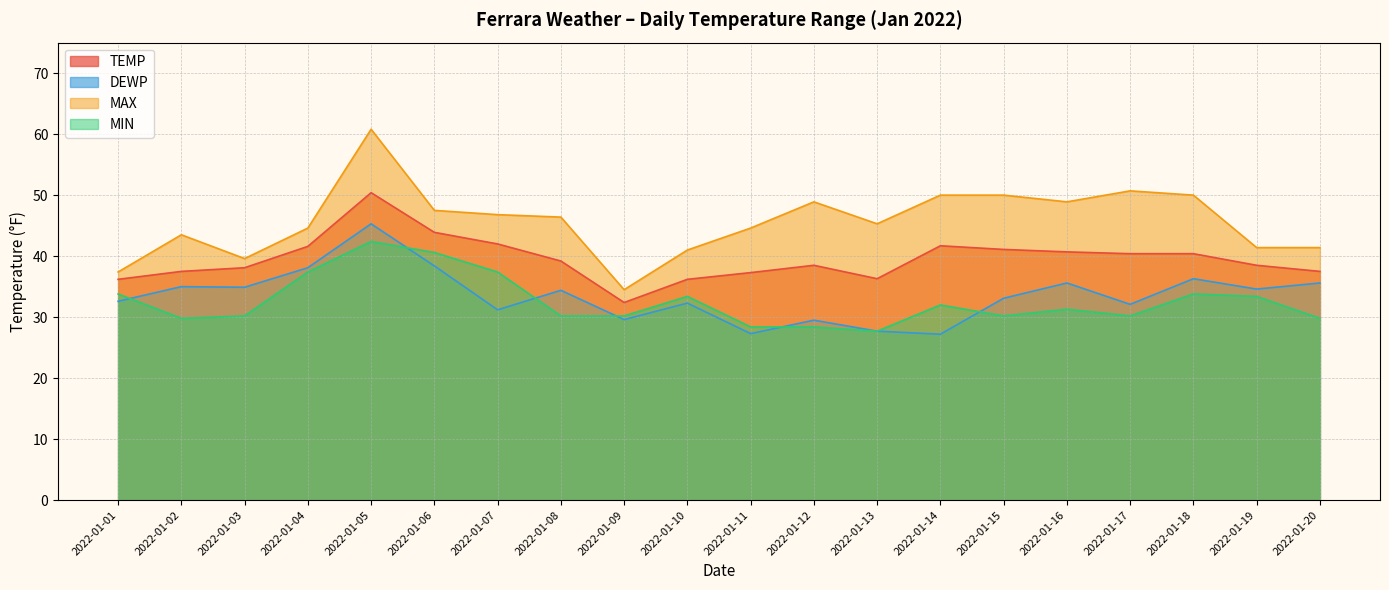

What value does the MAX series have at 2022-01-04?

44.6